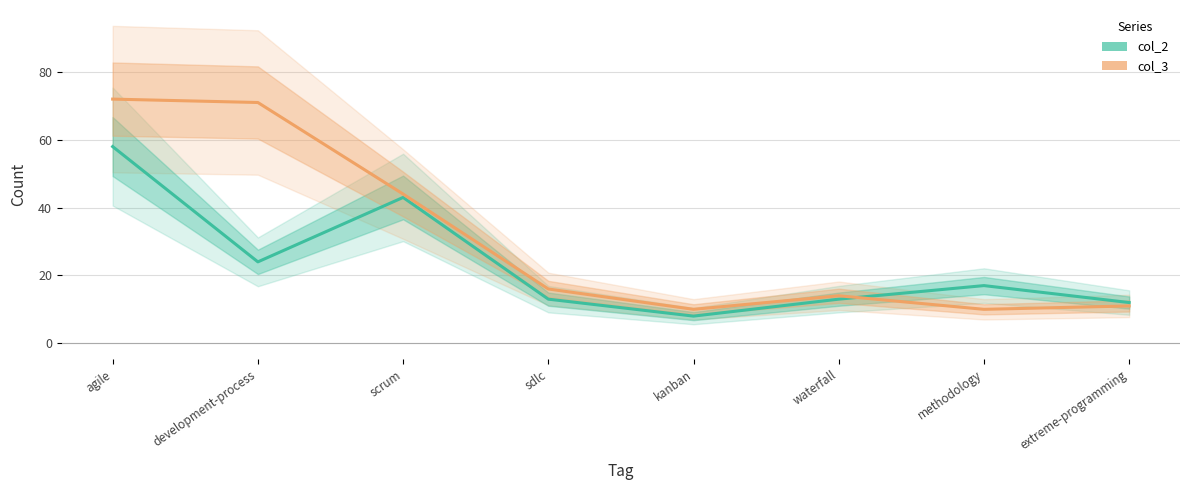

What is the label of the 6th point from the left?

waterfall